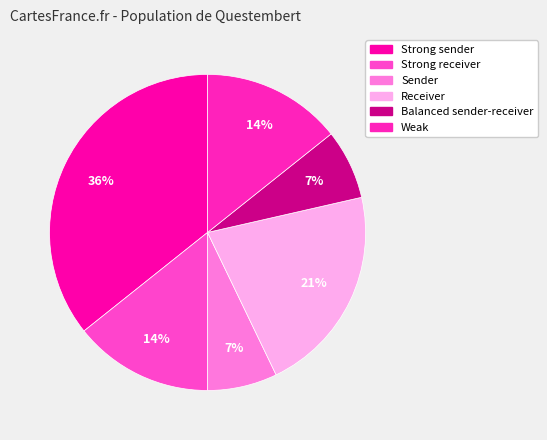

Does any single category account for the majority?

No